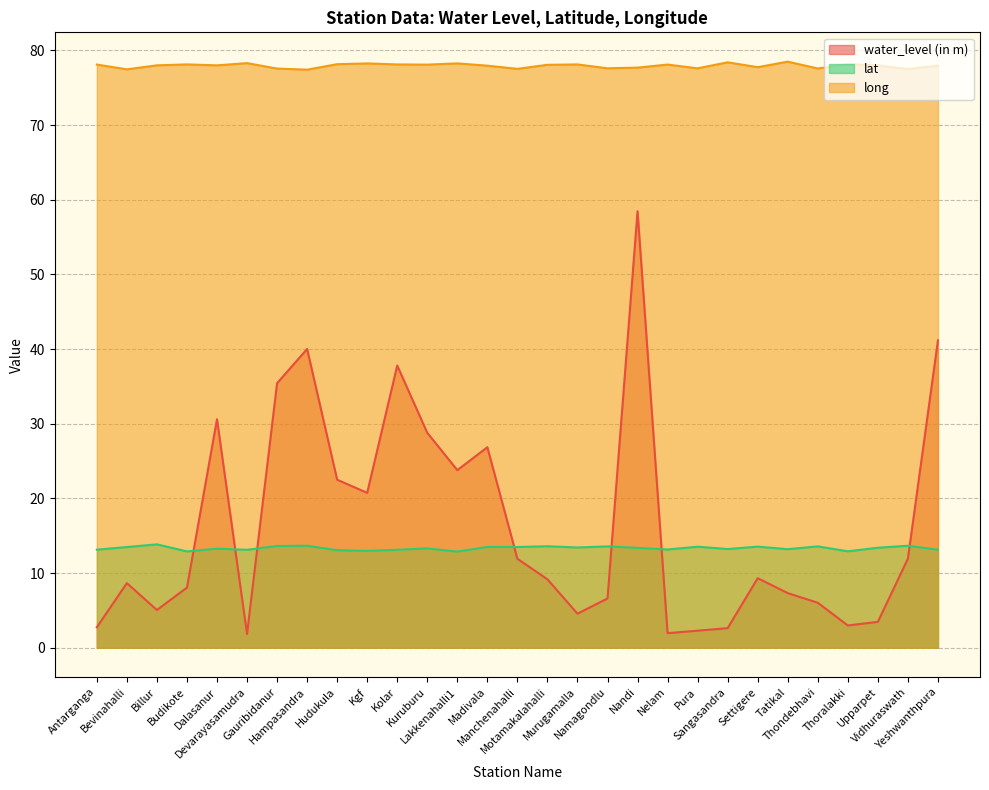

What is the total value across all series at Manchenahalli?

103.0